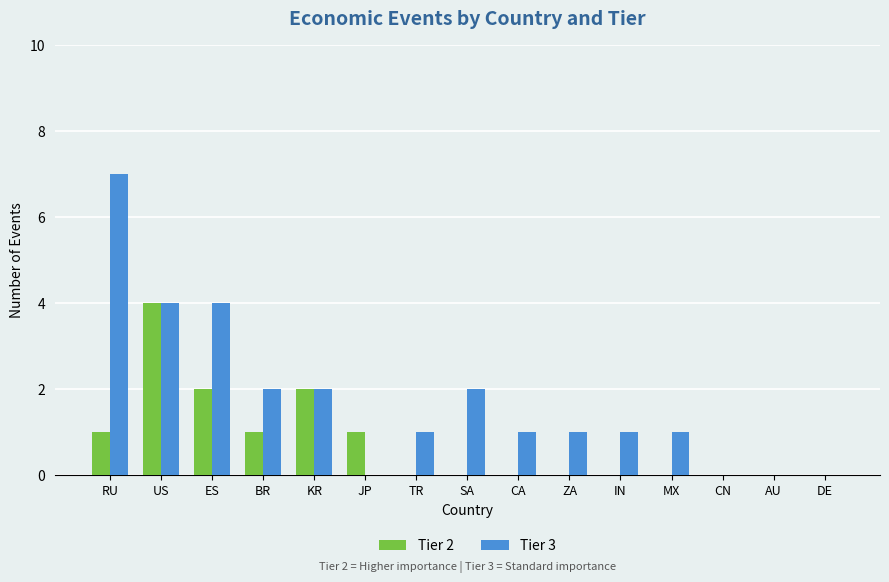

Count the Tier 3 values in the range 0 to 2.

12